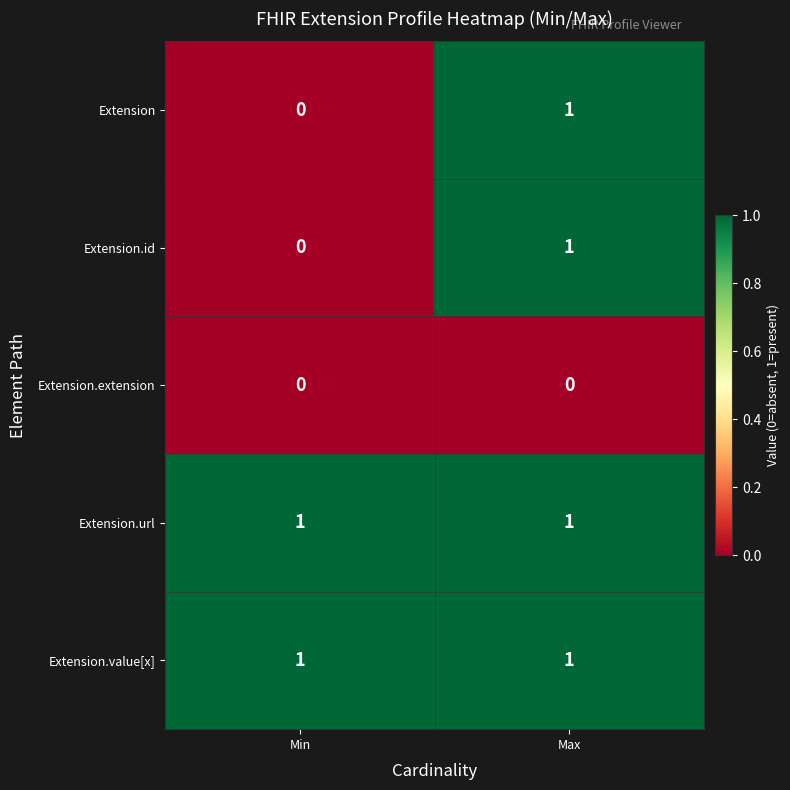

Rank the categories by Extension value from highest to lowest.

Max, Min